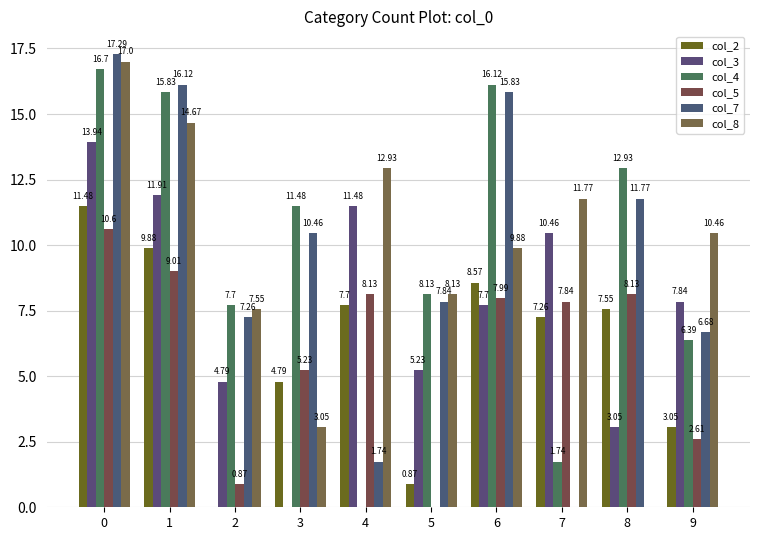

At which label does col_3 reach its minimum?

3